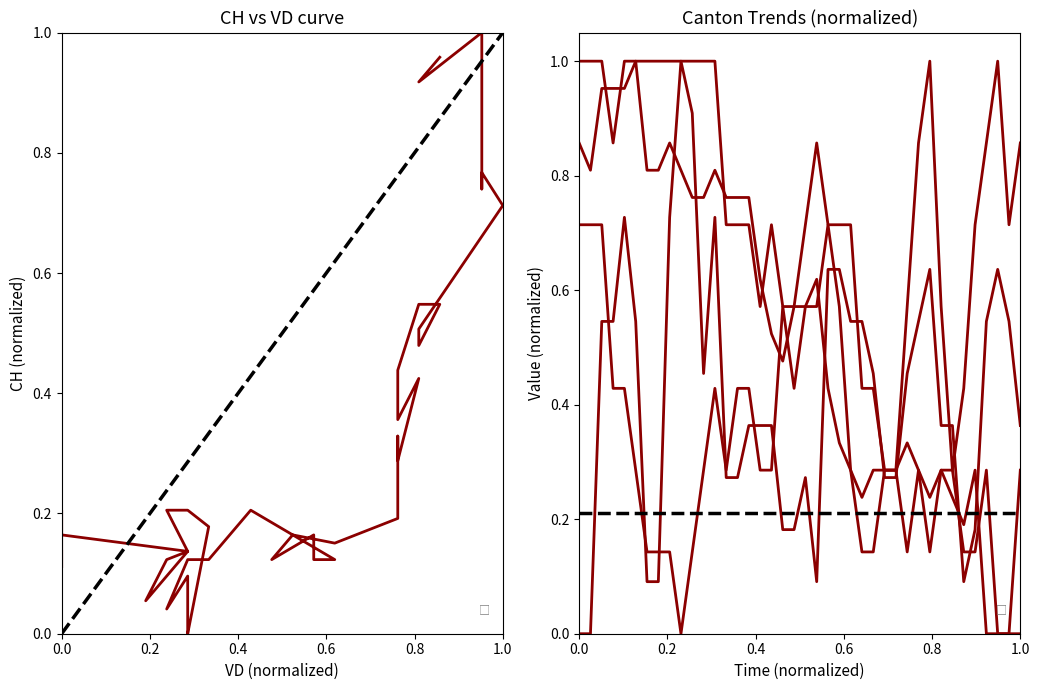

Which series ends up on top after the final intersection of GE and ZH?

ZH